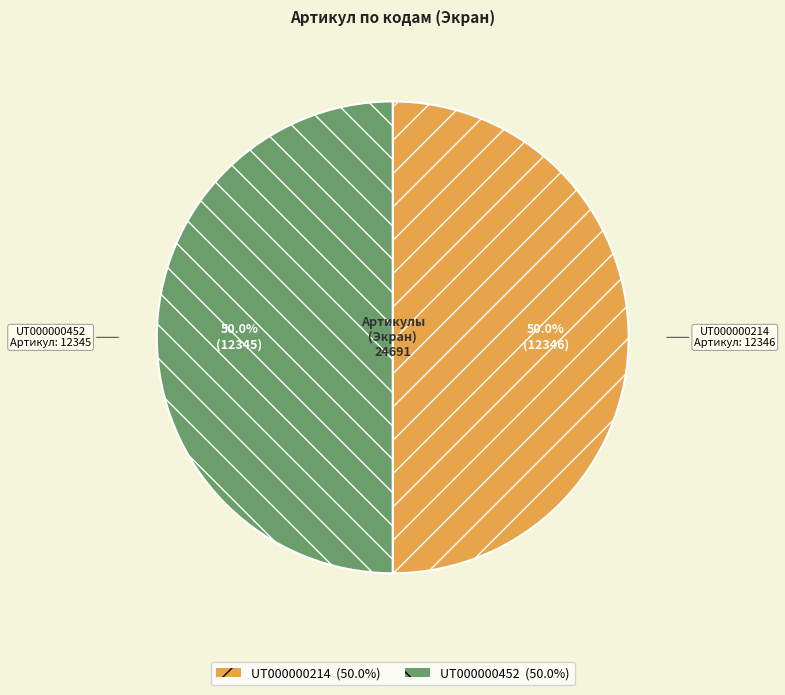

Approximately how many times larger is the value at UT000000452 compared to UT000000214?

1.0